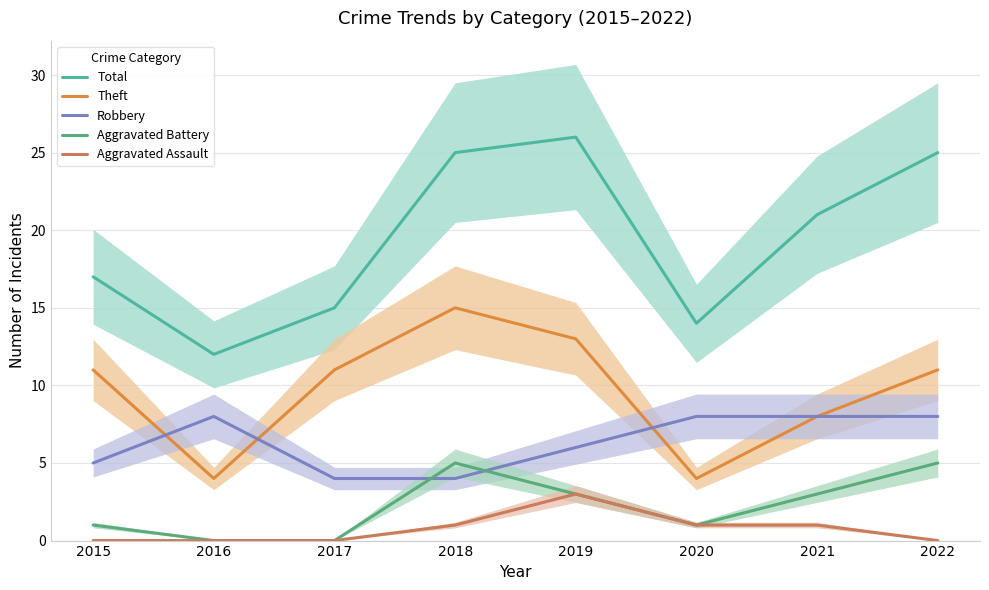

True or false: Aggravated Battery and Aggravated Assault intersect in this chart.

False